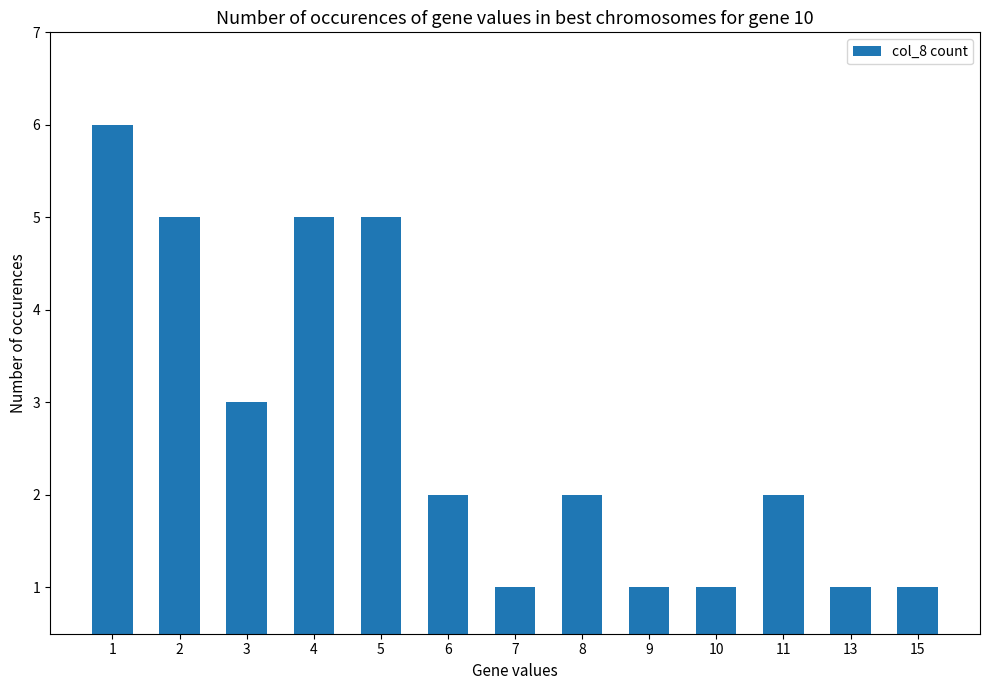

What is the value of the 12th bar from the left?

1